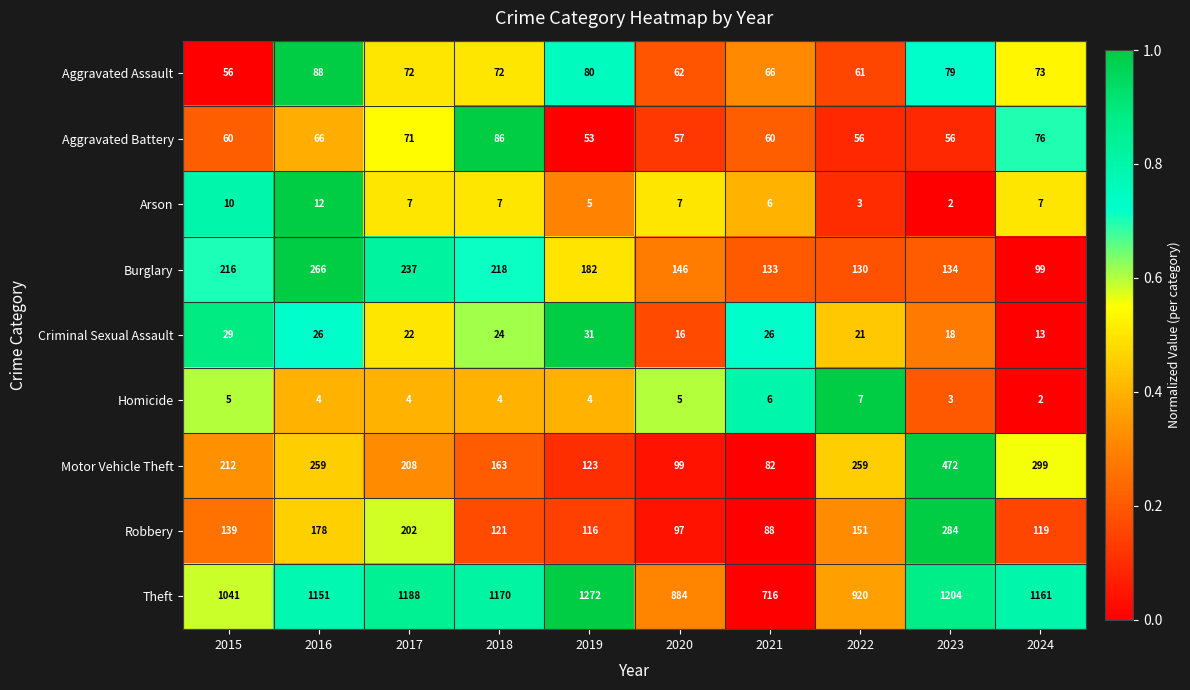

What is the approximate value of Motor Vehicle Theft at 2022?

259